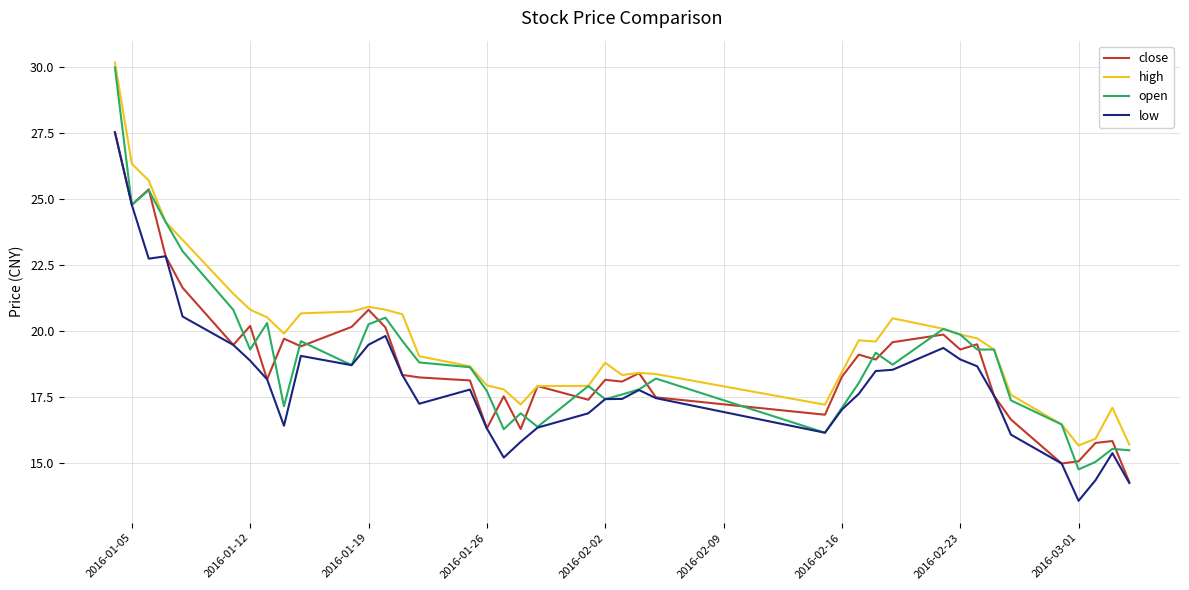

True or false: high and low intersect in this chart.

False